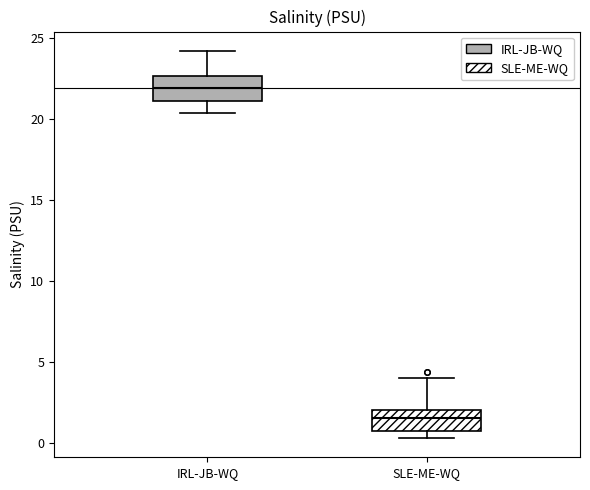

Where does the median line of the box for SLE-ME-WQ sit on the y-axis? The values are not printed on the chart, so give them approximately, as read against the axis.

1.5